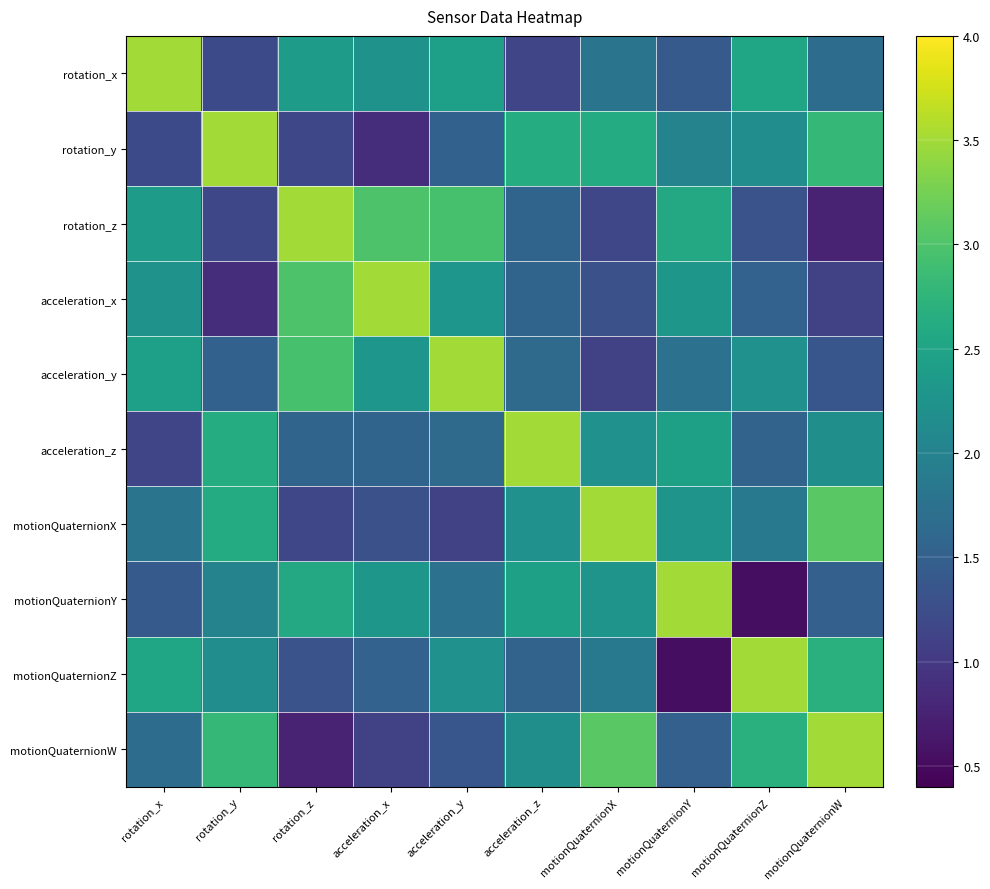

What is the minimum value shown in the chart?

0.5